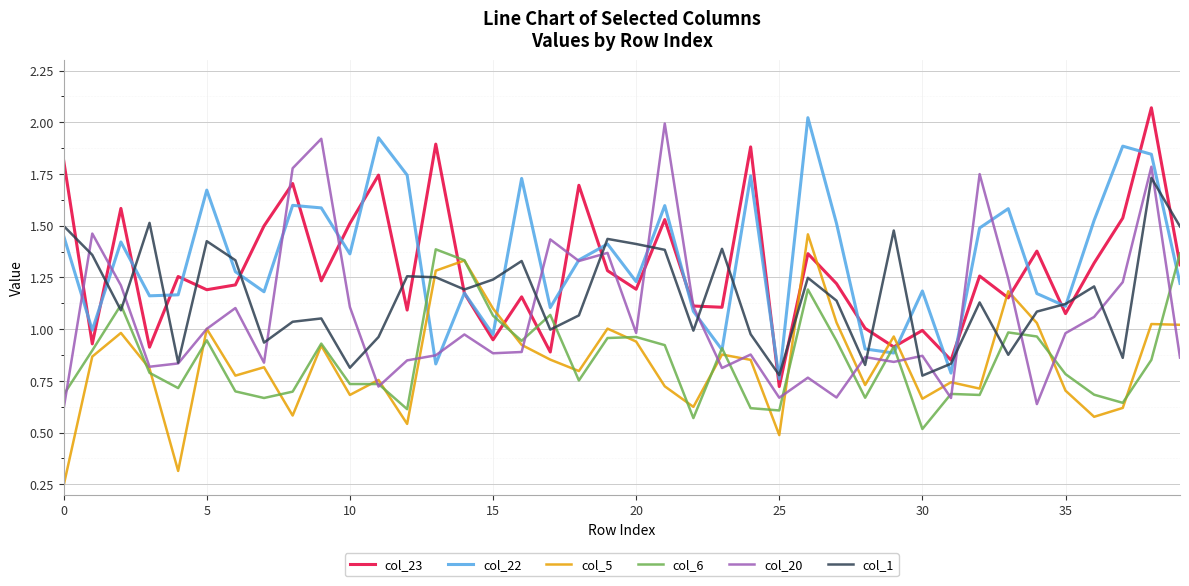

What is the sum of all col_22 values?

53.5